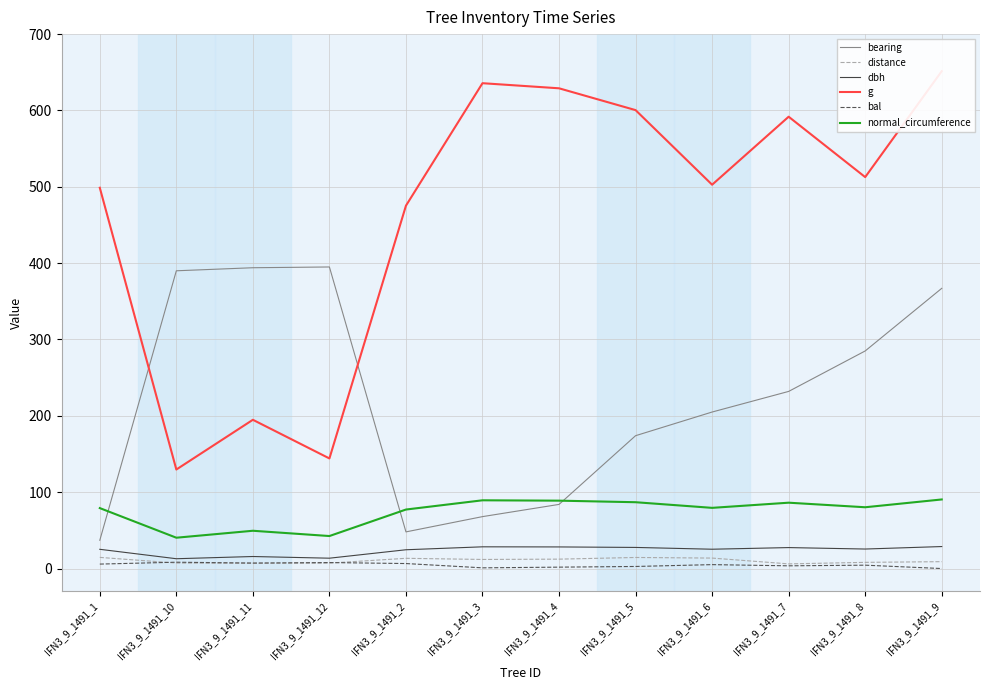

At how many categories does at least one series exceed 17?

12